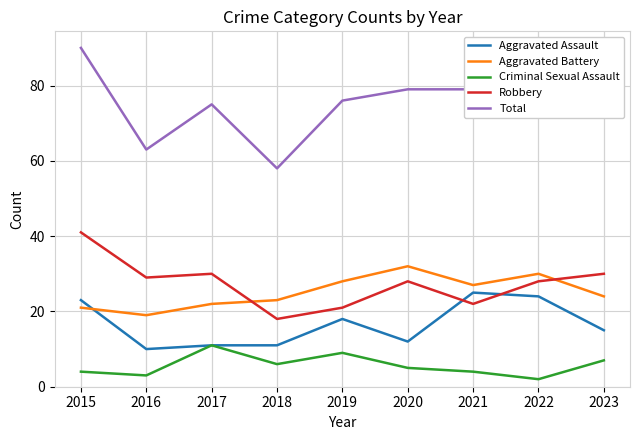

True or false: Robbery and Aggravated Battery intersect in this chart.

True